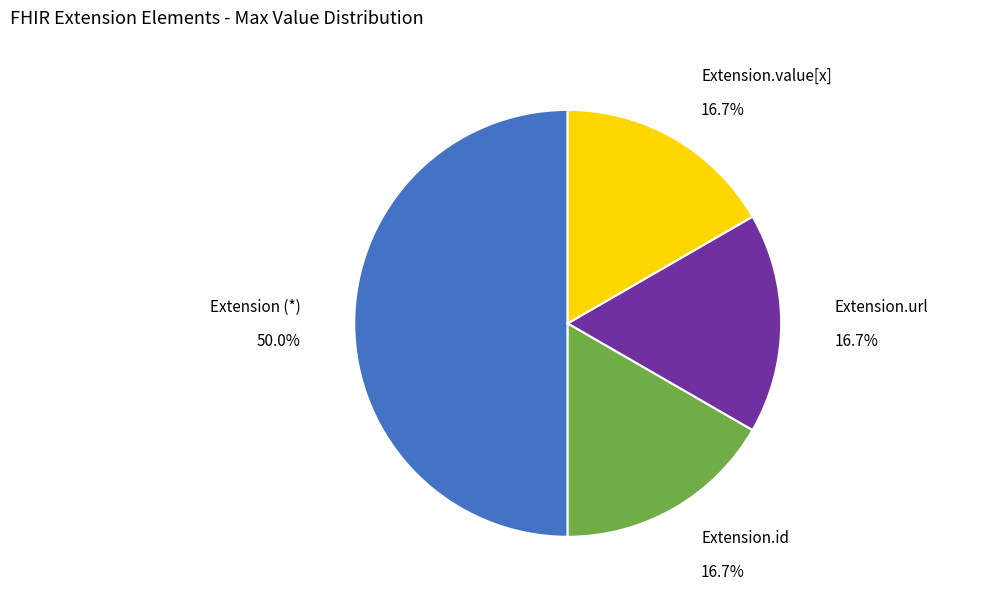

Is Extension.url the majority of the pie?

No